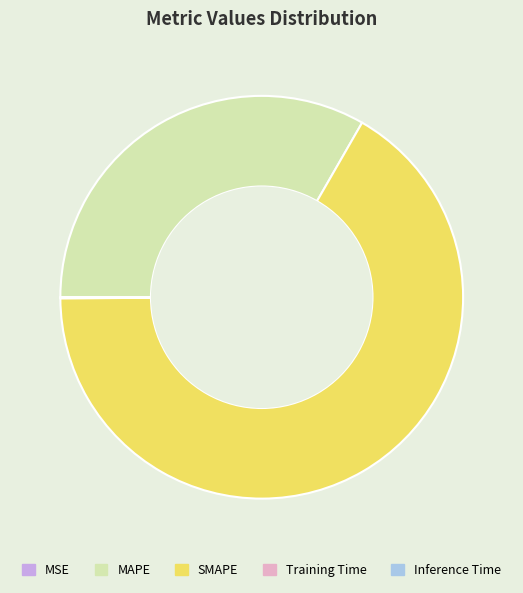

Does SMAPE represent more than half of the total?

Yes